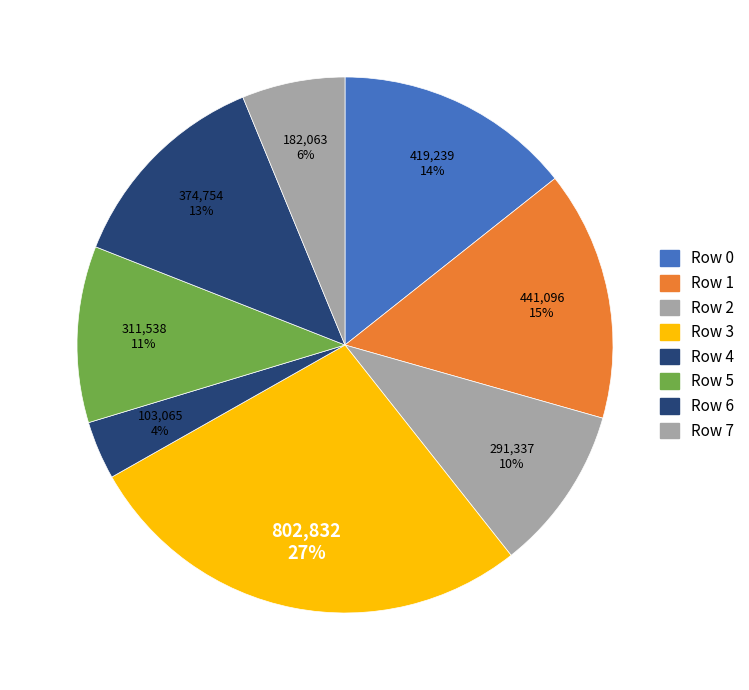

To the nearest percent, what portion does Row 2 represent?

10%